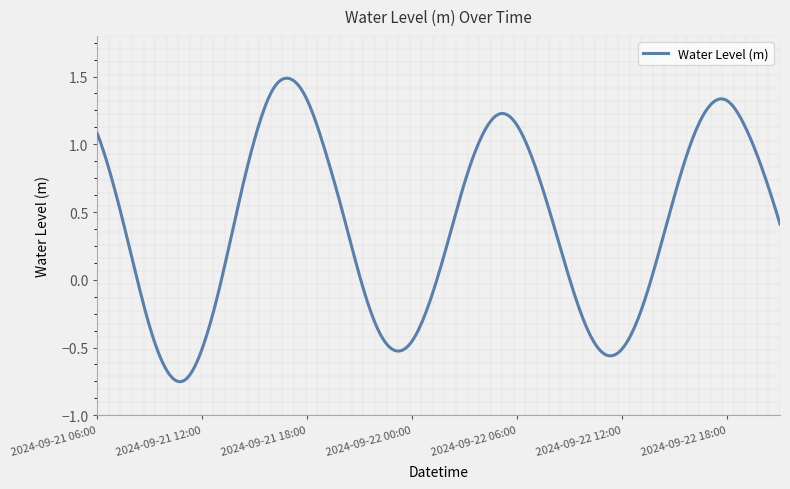

What is the minimum value shown in the chart?

-0.7